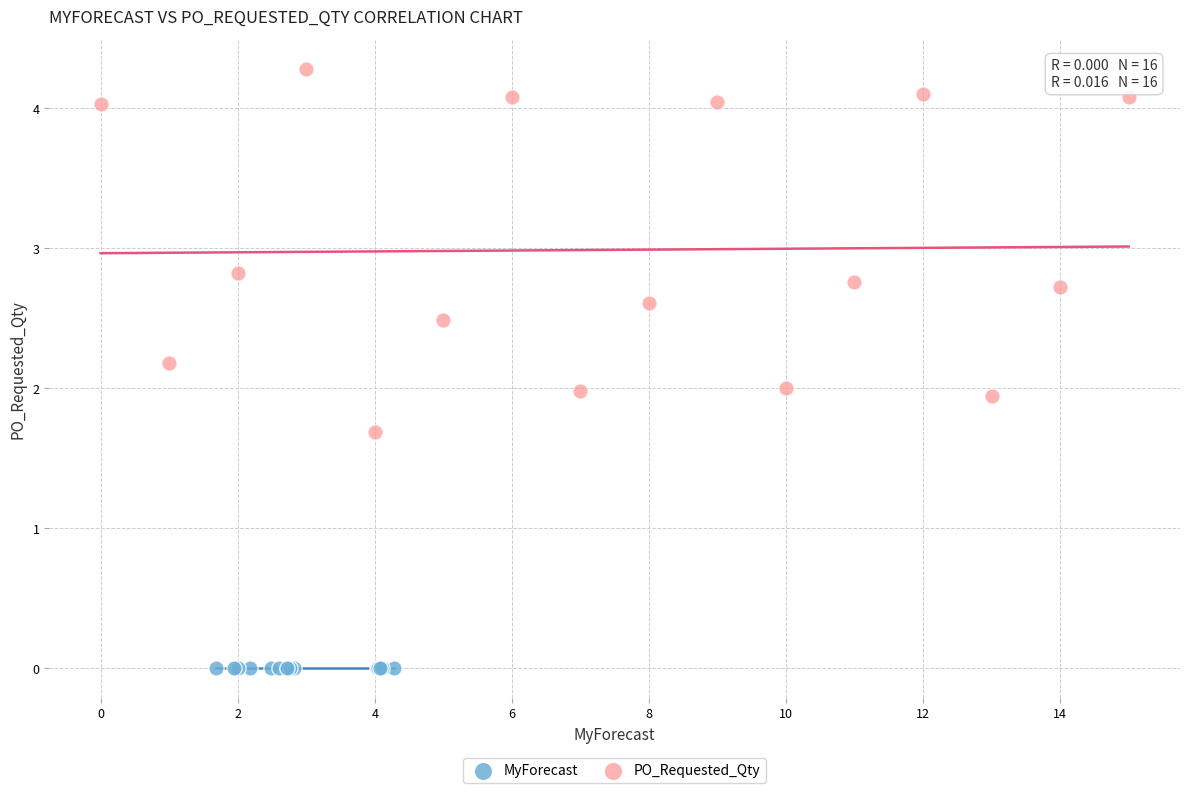

What are all the series names shown in the legend?

MyForecast, PO_Requested_Qty